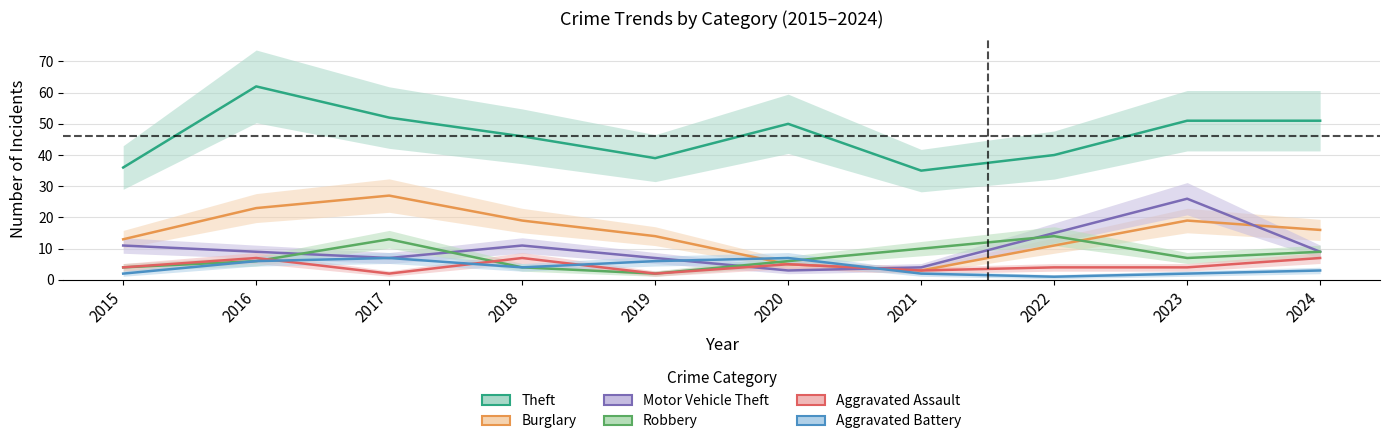

Is it true that Motor Vehicle Theft equals 21 at 2022?

False